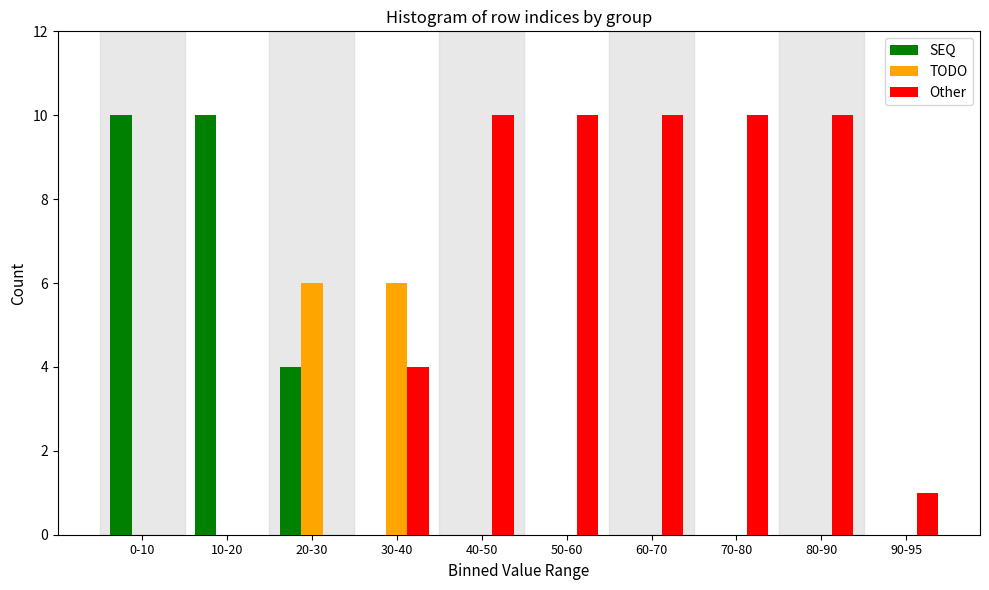

Reading right to left, list all the values displayed in this chart.

SEQ: 90-95=0	80-90=0	70-80=0	60-70=0	50-60=0	40-50=0	30-40=0	20-30=4	10-20=10	0-10=10
TODO: 90-95=0	80-90=0	70-80=0	60-70=0	50-60=0	40-50=0	30-40=6	20-30=6	10-20=0	0-10=0
Other: 90-95=1	80-90=10	70-80=10	60-70=10	50-60=10	40-50=10	30-40=4	20-30=0	10-20=0	0-10=0